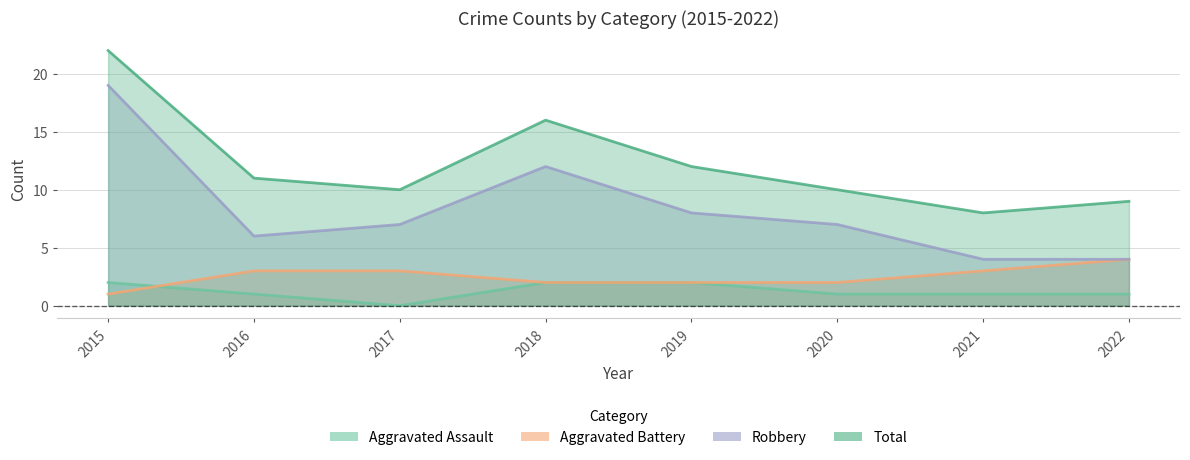

What is the difference between the highest and lowest values at 2017?

10